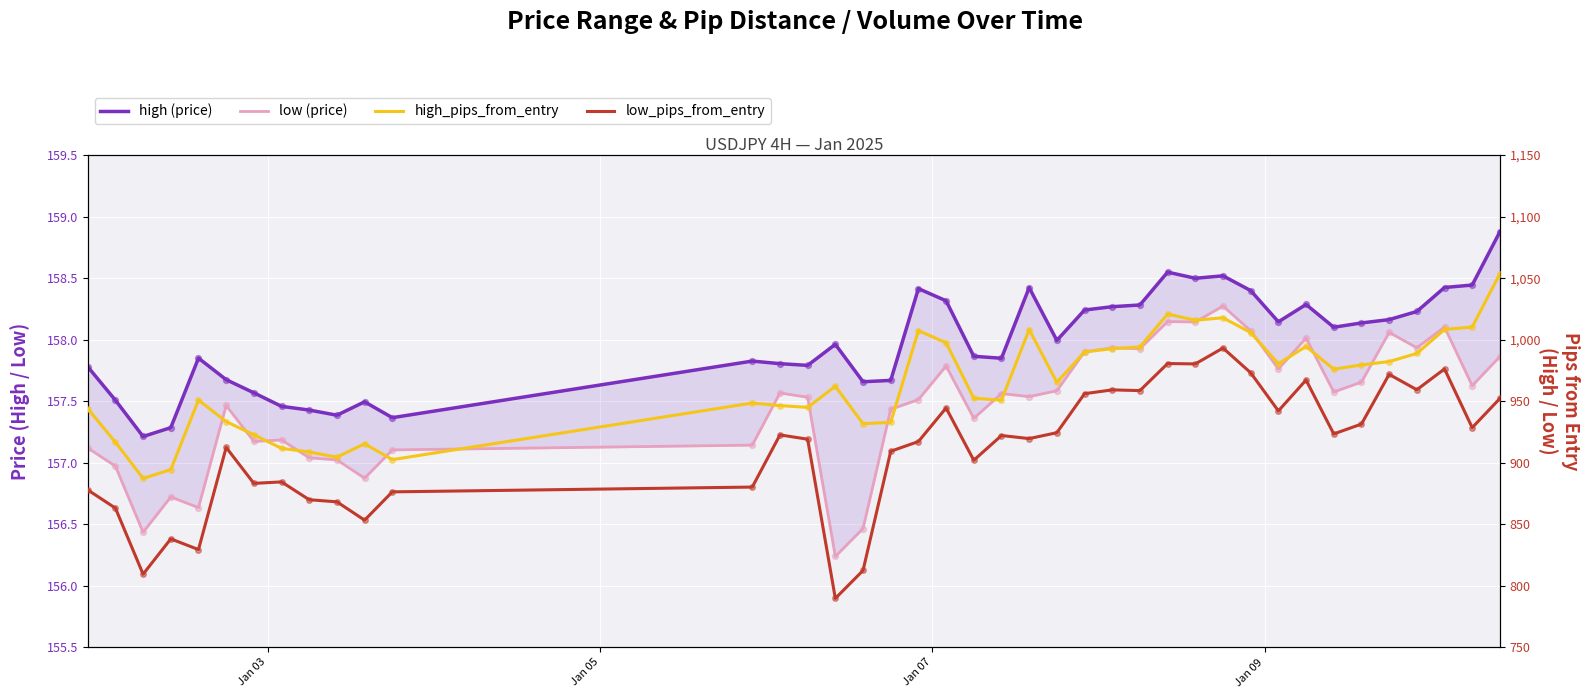

Which series reaches the maximum Y coordinate?

high_pips_from_entry